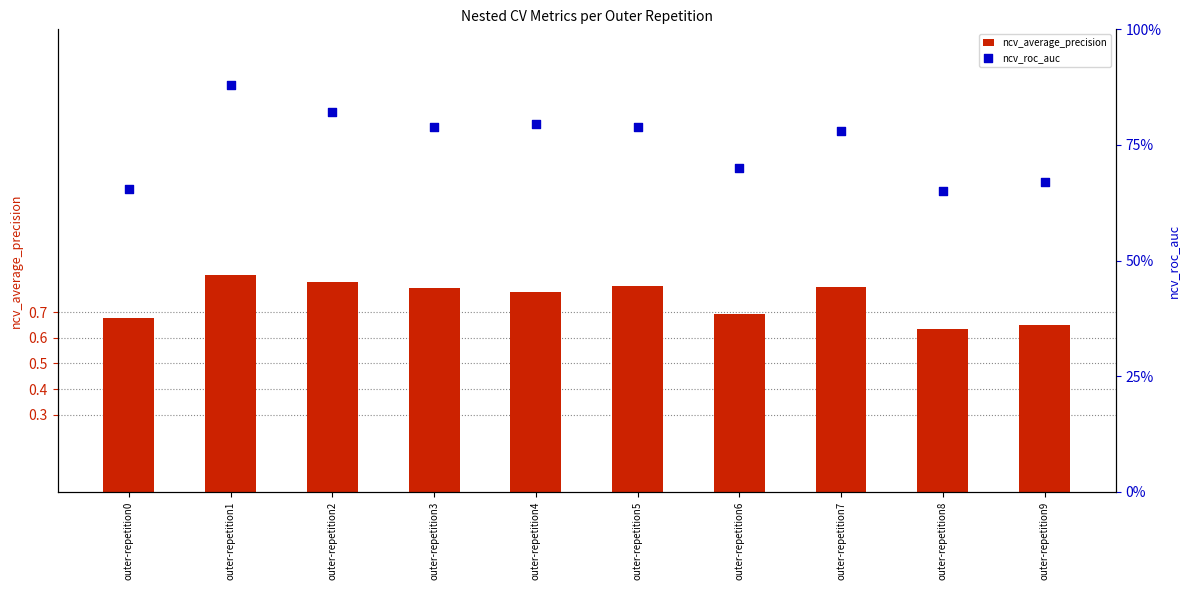

Which series reaches the maximum Y coordinate?

ncv_roc_auc